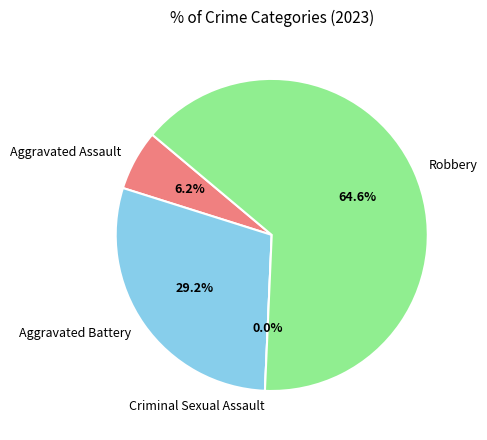

What percentage is NOT represented by Robbery?

35.4%